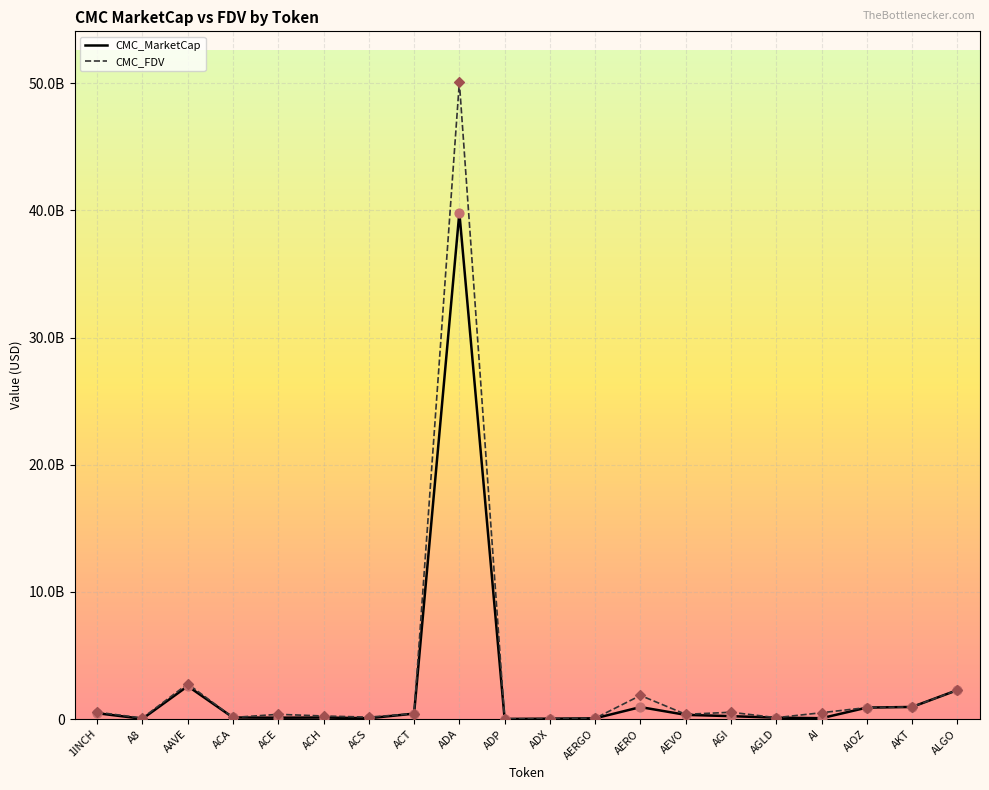

Does the chart have visible grid lines?

Yes